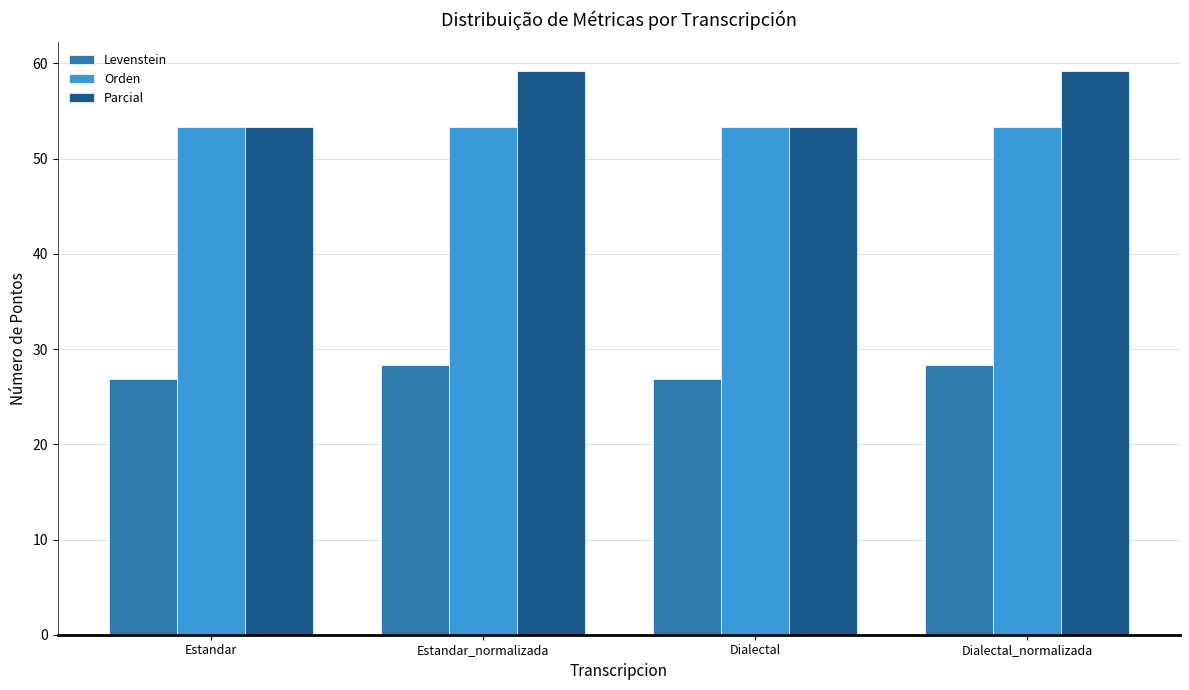

Reading left to right, list all the values displayed in this chart.

Levenstein: 26.9	28.3	26.9	28.3
Orden: 53.3	53.3	53.3	53.3
Parcial: 53.3	59.3	53.3	59.3